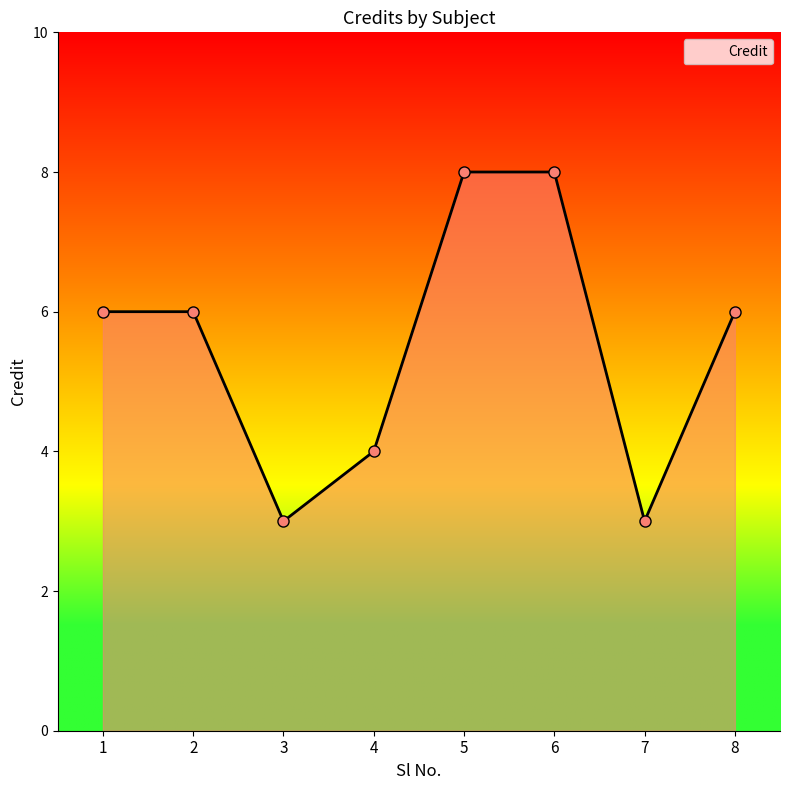

What is the smallest value displayed?

3